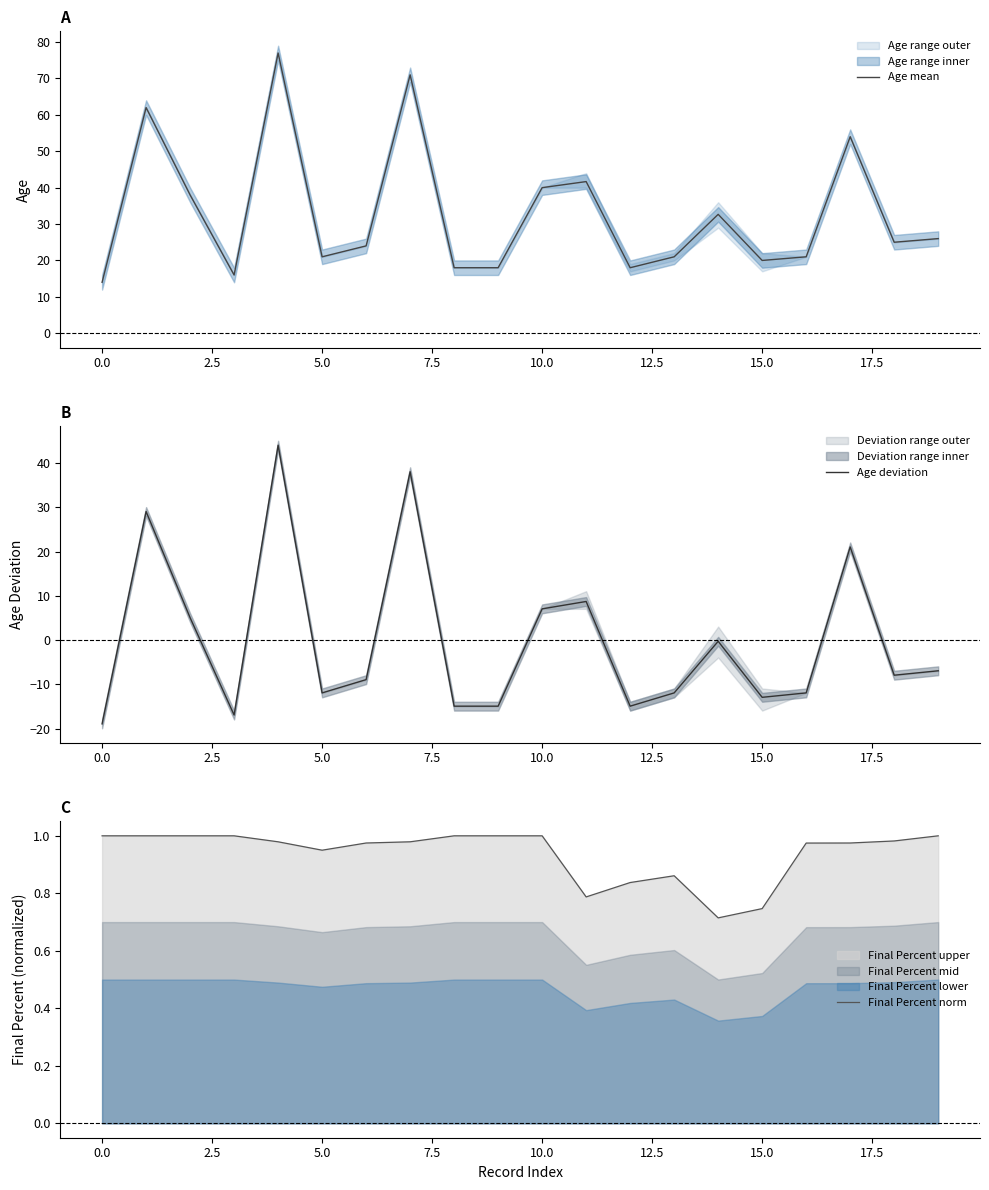

Which series has the largest total across all categories?

Age mean